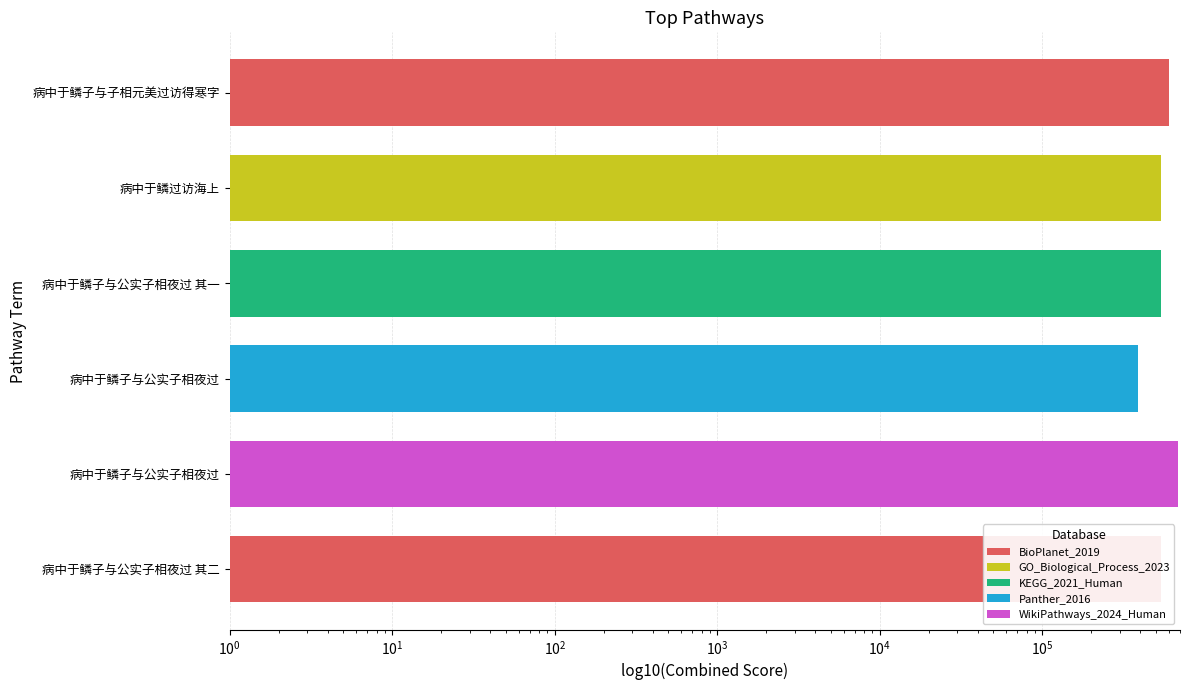

What is the average value?

547051